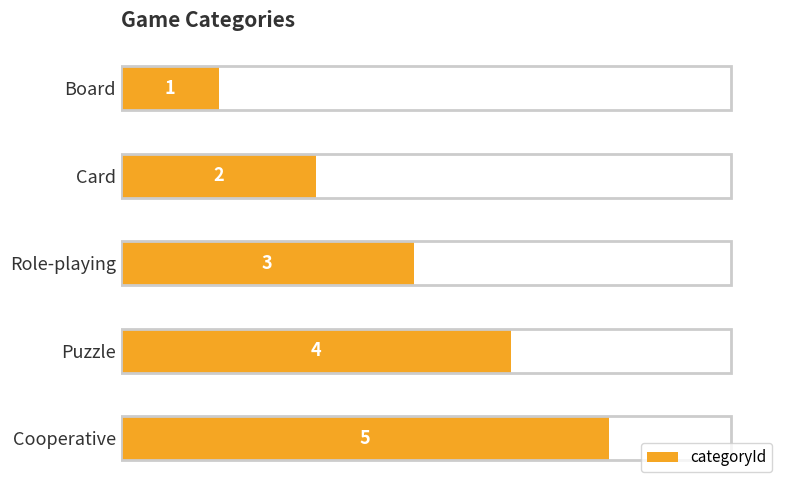

Rank the categories by value from lowest to highest.

Board, Card, Role-playing, Puzzle, Cooperative